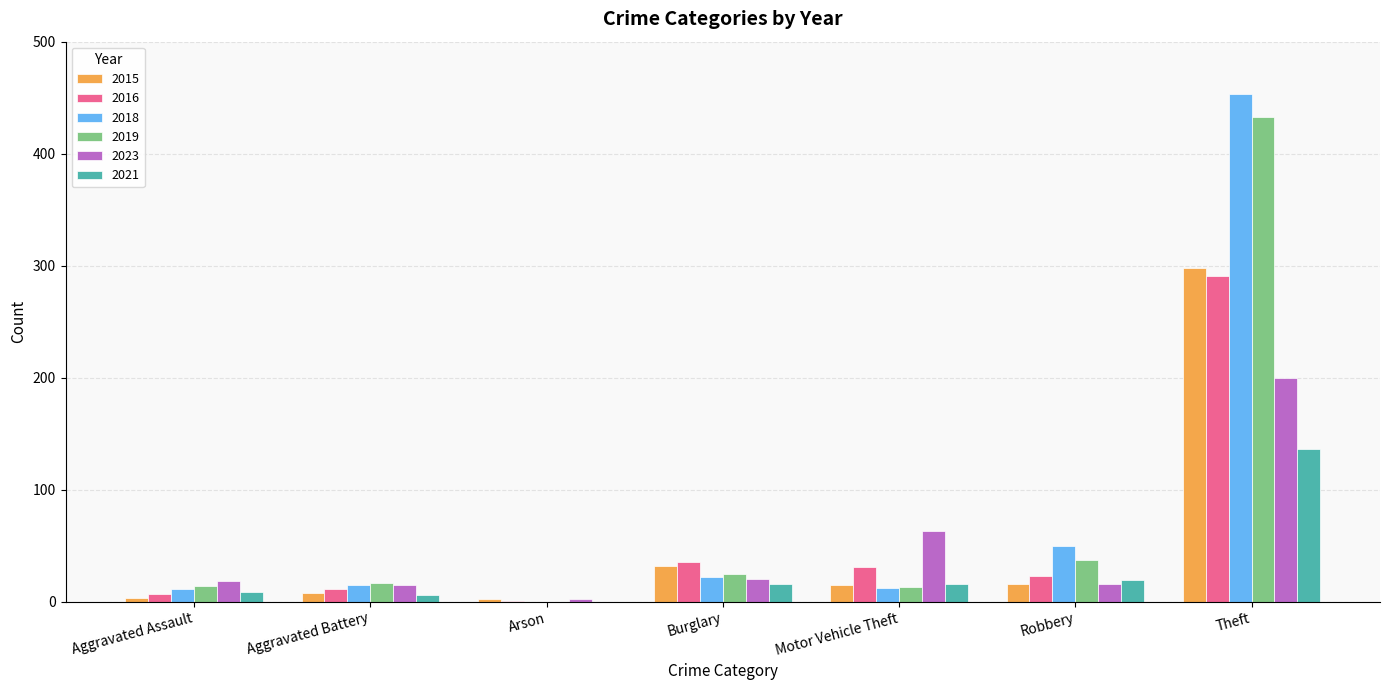

Between Burglary and Theft, which series saw the biggest shift?

2018